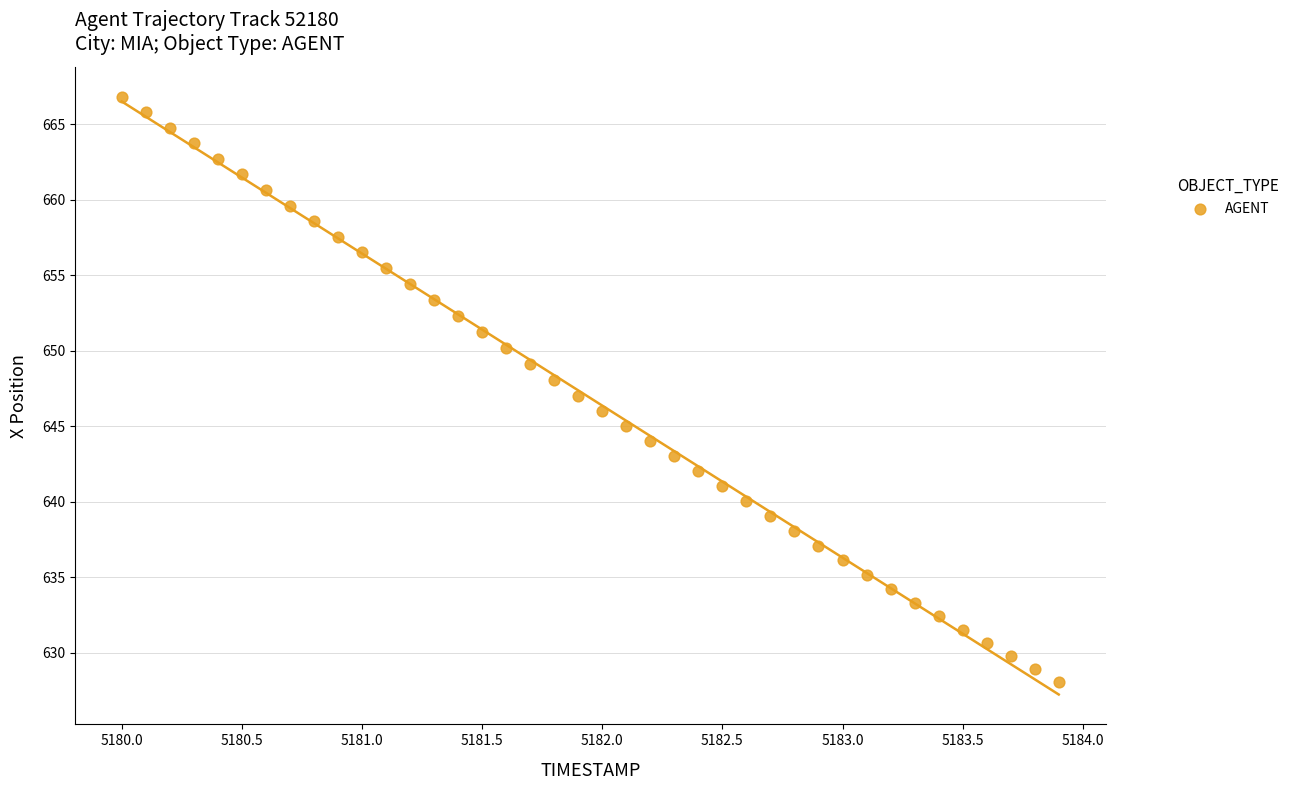

What is the range of Y values (max minus min)?

38.7